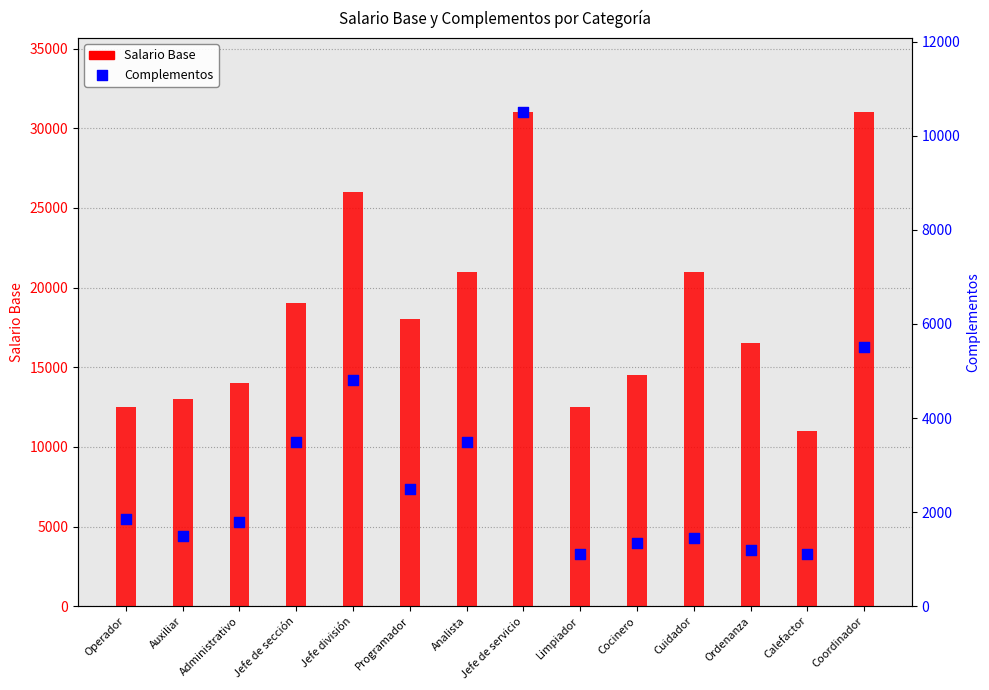

Which series has the largest total across all categories?

Salario Base